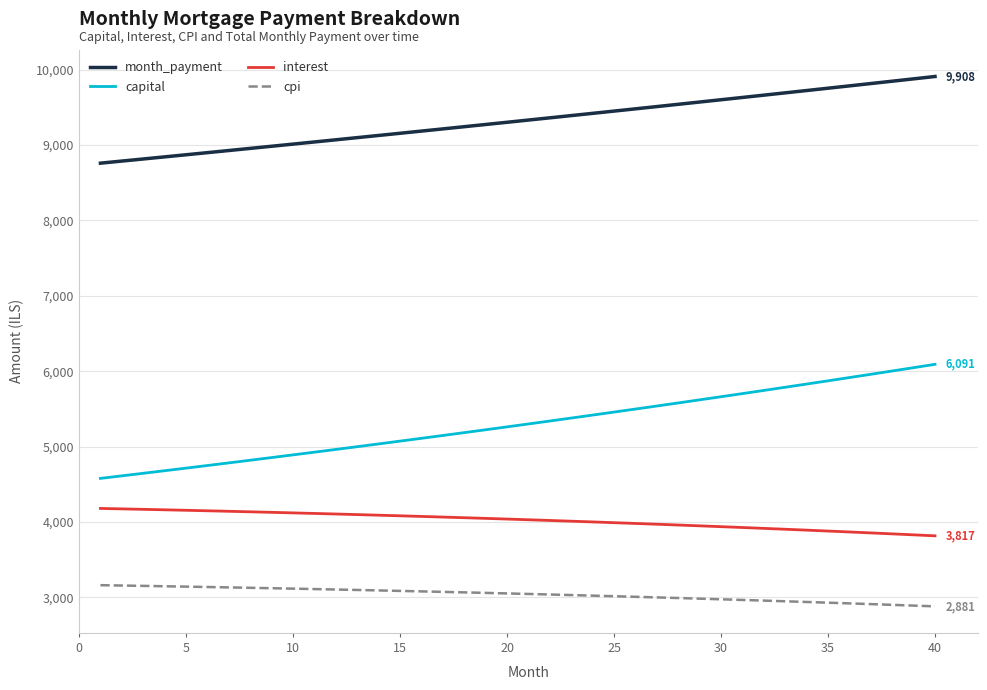

Which series has the widest spread of values?

capital